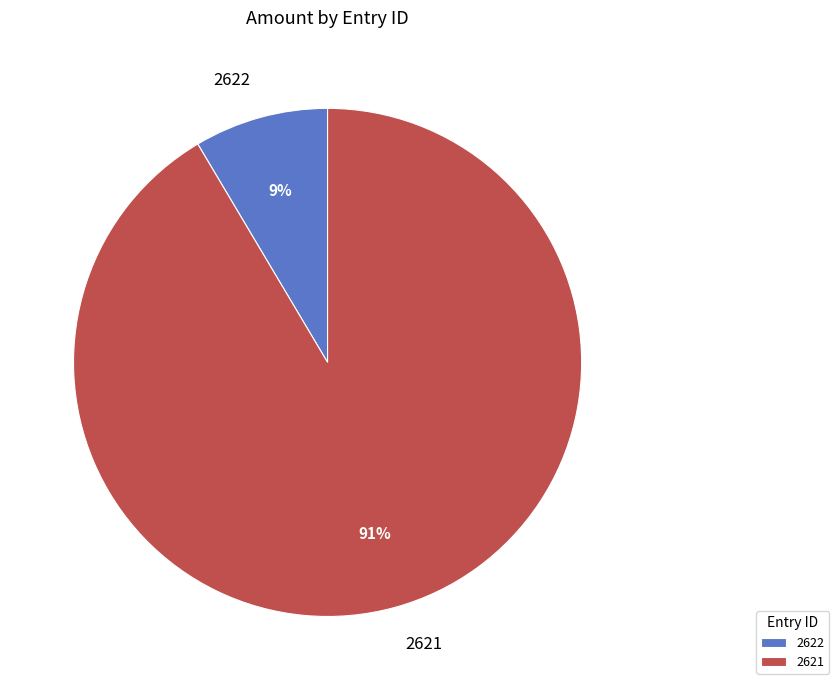

Combined, do 2622 and 2621 account for over 50%?

Yes